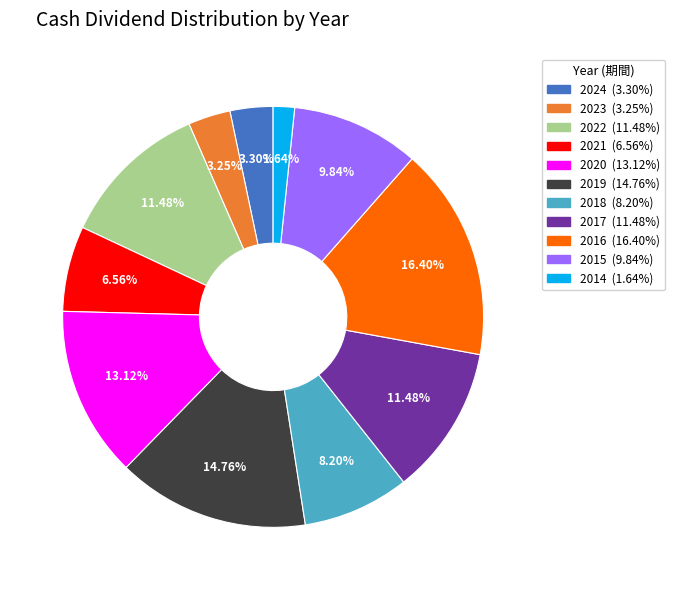

Is 2021 the majority of the pie?

No